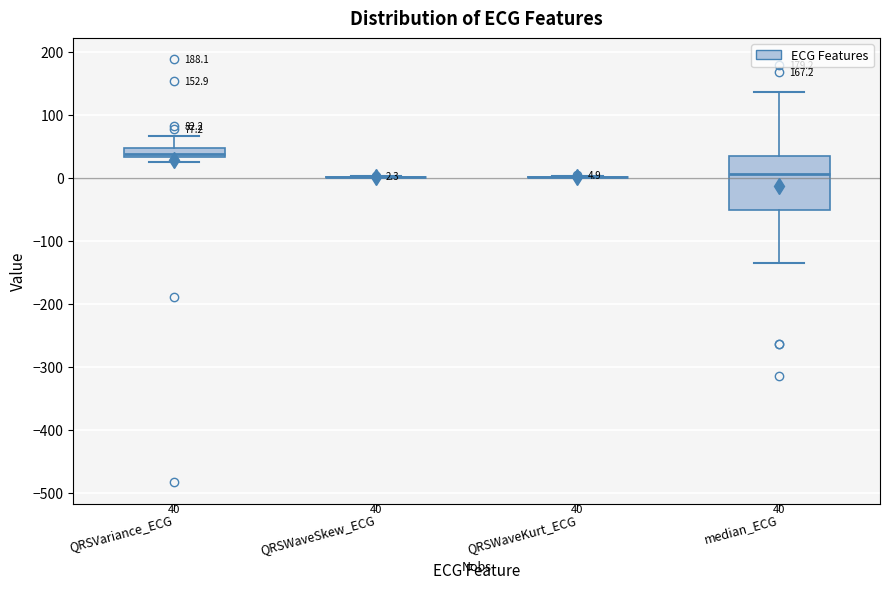

Comparing the boxes themselves (not the whiskers), which one is the tallest?

median_ECG